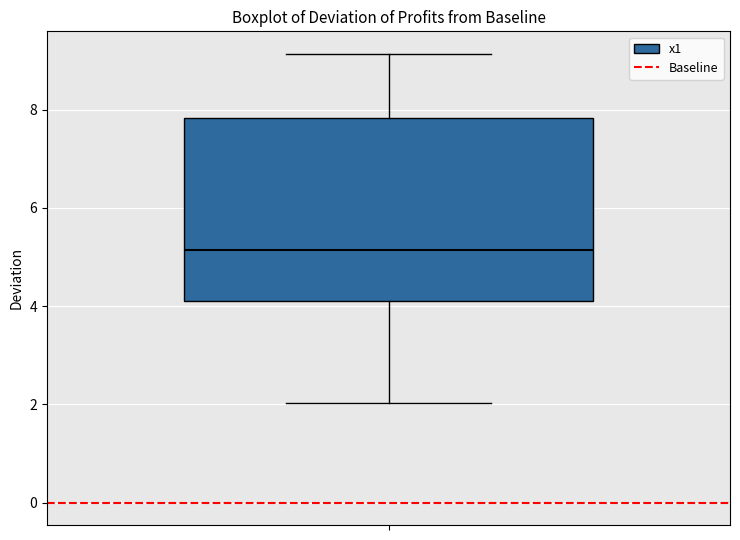

Transcribe this box plot: give where the median line is, the range the box spans, and where the two whiskers end, as read against the y-axis. The values are not printed on the chart, so give them approximately, as read against the axis.

median 5.2, box 4.2 to 7.8, whiskers 2.0 to 9.2